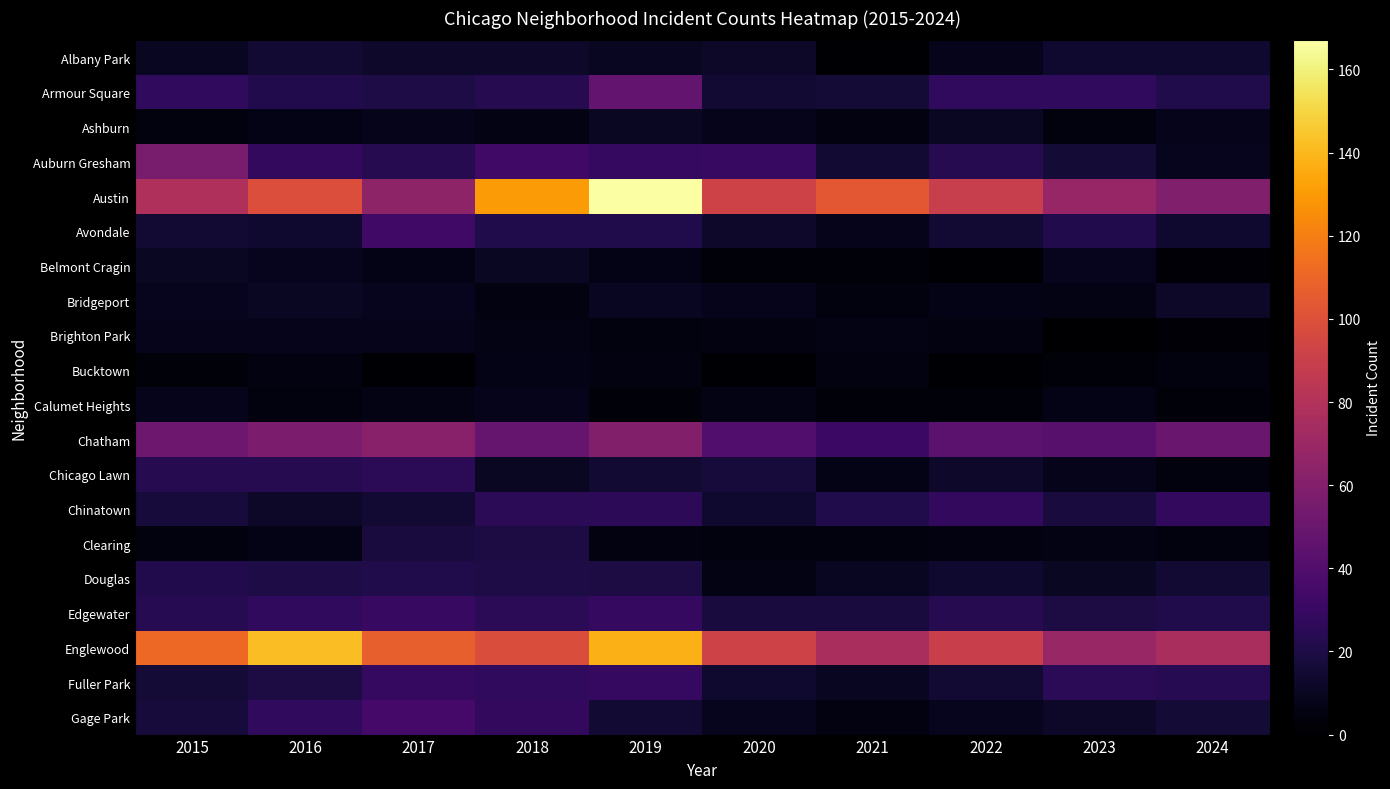

List the series in order of their peak value, lowest first.

Bucktown, Brighton Park, Calumet Heights, Ashburn, Belmont Cragin, Bridgeport, Albany Park, Clearing, Douglas, Chicago Lawn, Chinatown, Fuller Park, Edgewater, Avondale, Gage Park, Armour Square, Auburn Gresham, Chatham, Englewood, Austin